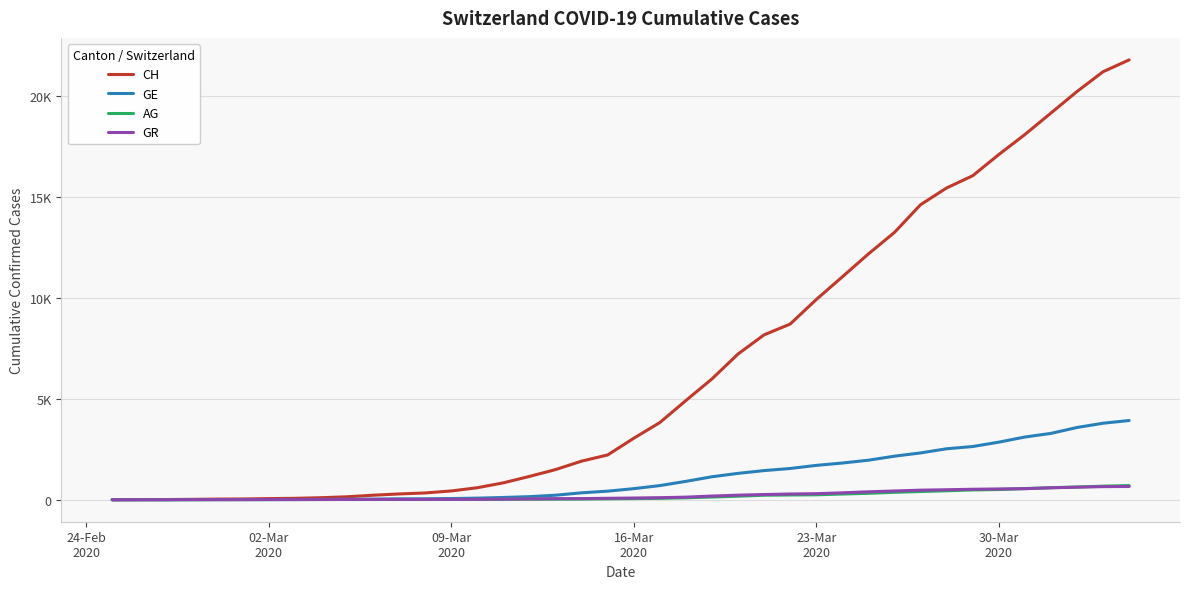

What are all the series names shown in the legend?

CH, GE, AG, GR